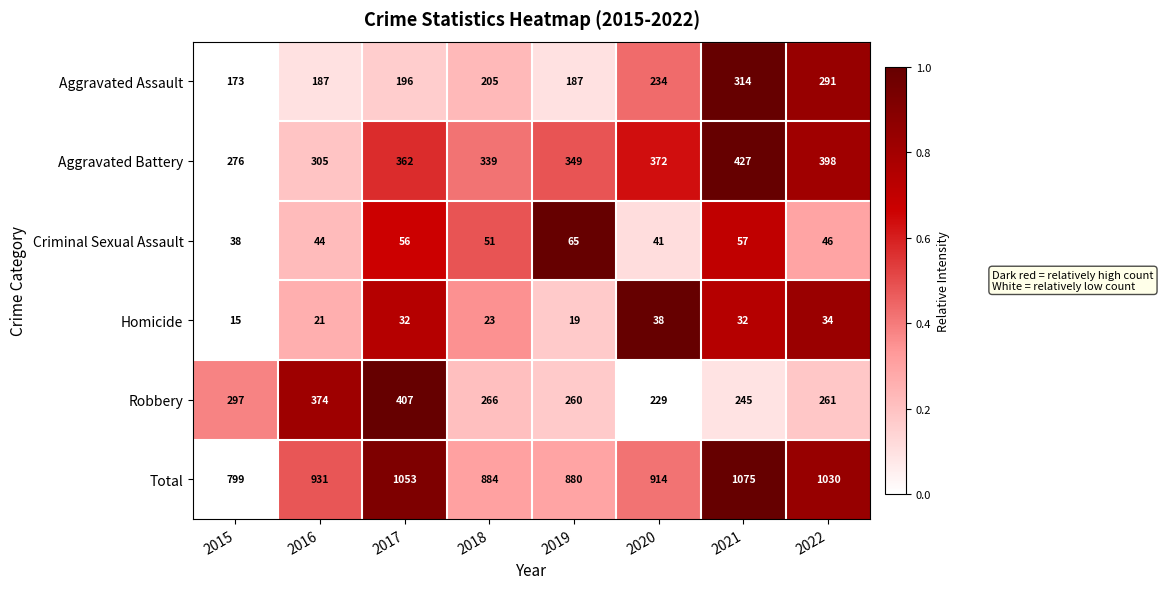

What is the average value of the Aggravated Assault series?

223